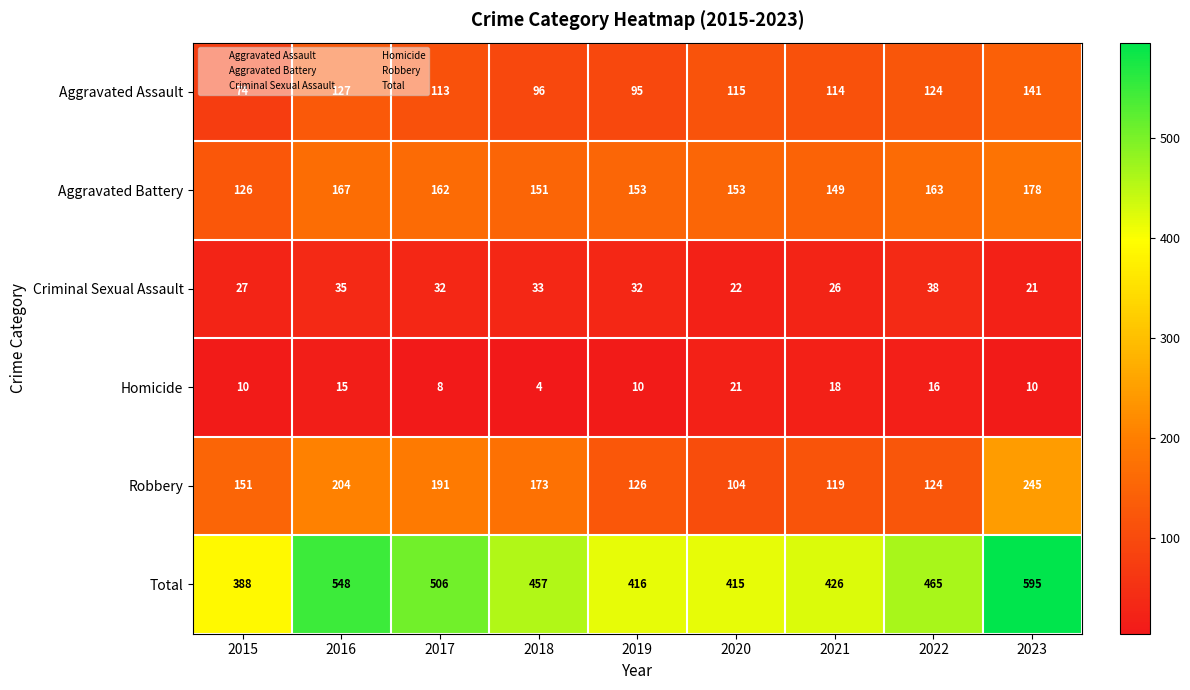

What is the maximum value shown in the chart?

595